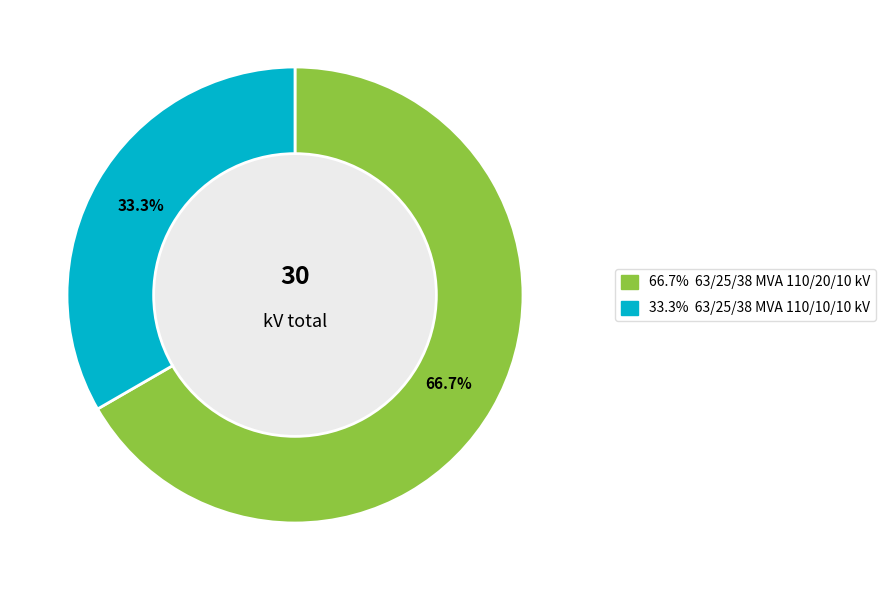

To the nearest percent, what is the average slice percentage?

50%